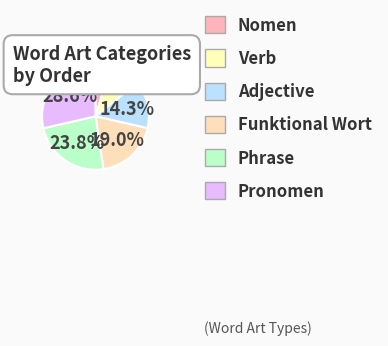

Is there any slice that represents more than half of the pie?

No